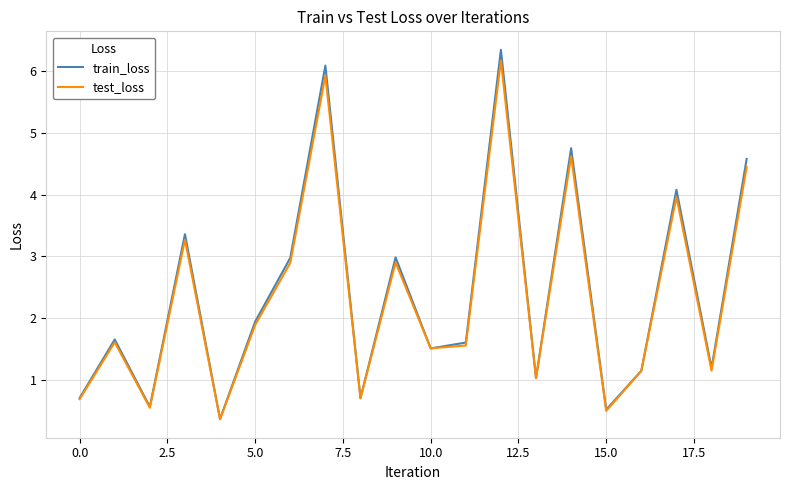

In train_loss, how many points are lower than both neighbors (excluding endpoints)?

7